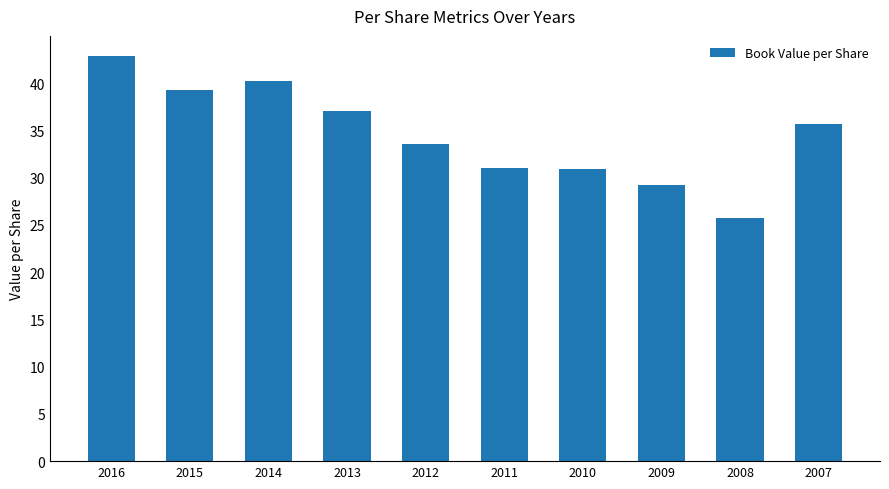

Which label corresponds to the smallest value in the chart?

2008